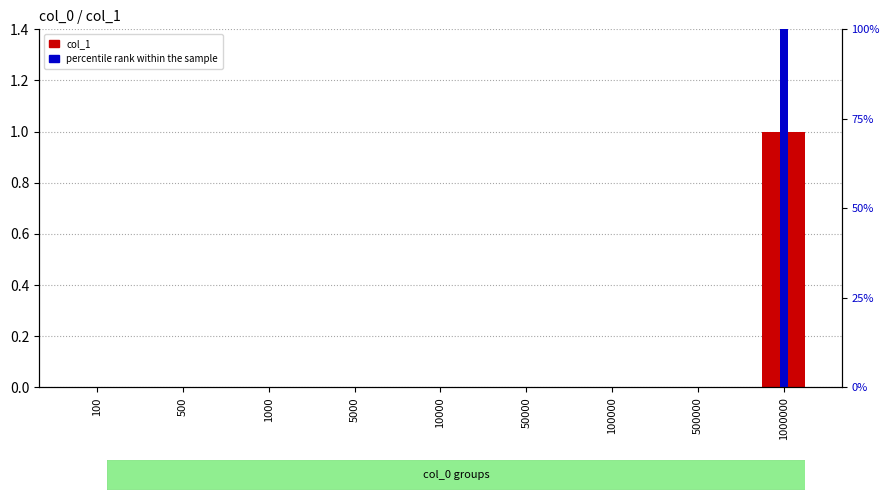

What is the highest value of the percentile rank within the sample series?

100